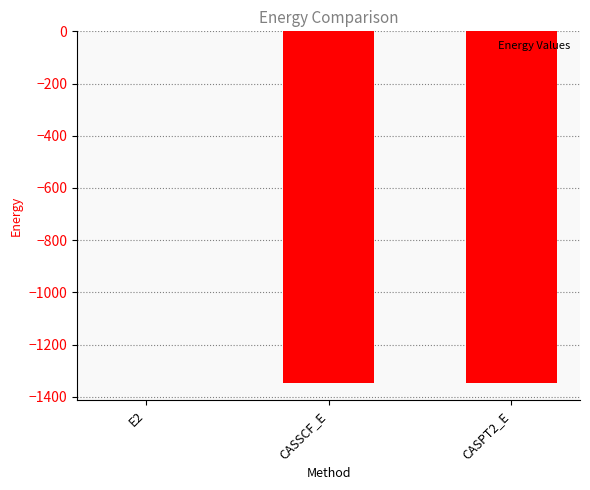

How many data points does each series have?

3